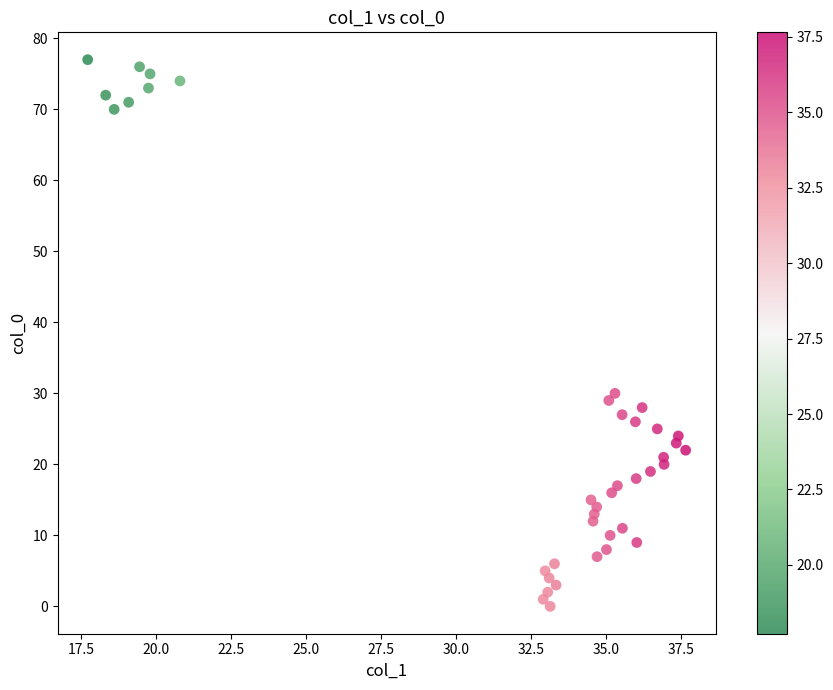

What is the range of Y values (max minus min)?

77